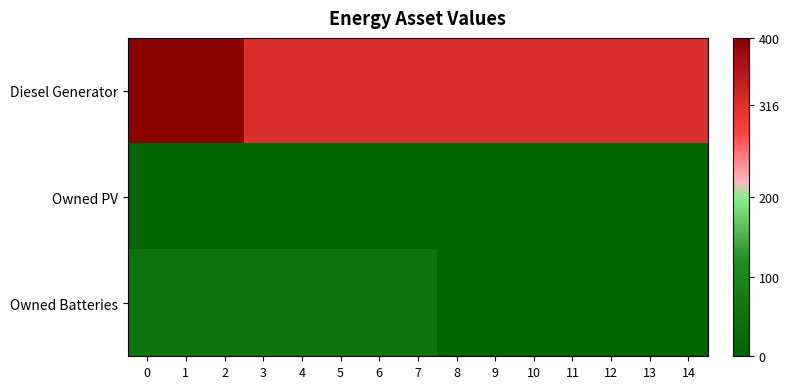

List the series in order of their peak value, highest first.

row_0, row_2, row_1